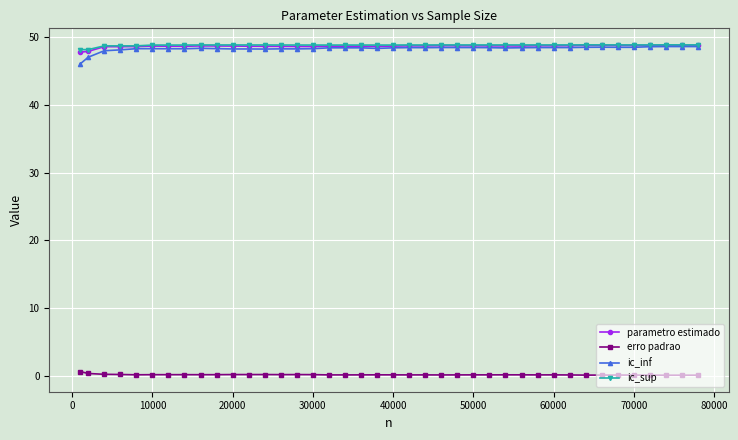

True or false: erro padrao and ic_inf cross at least once.

False